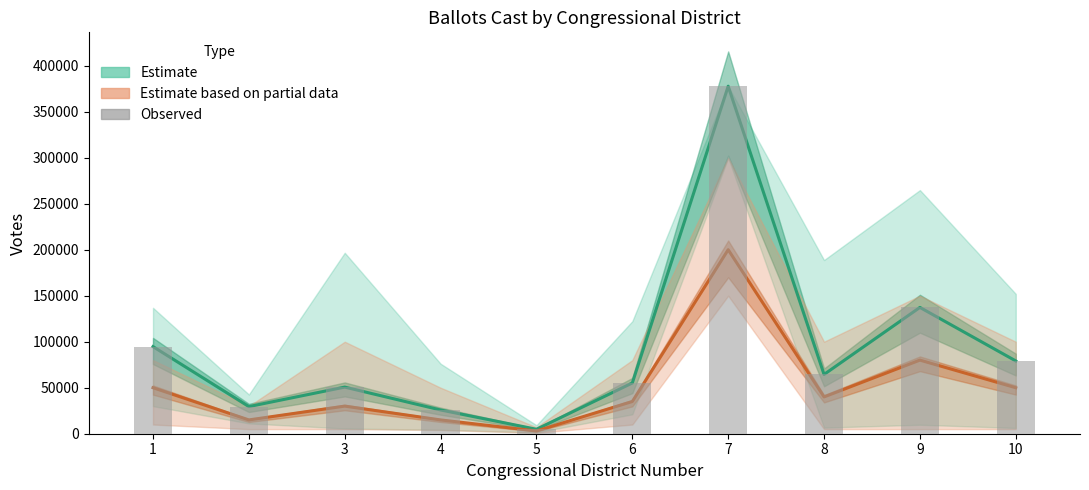

Which category has the lowest value across all series?

5